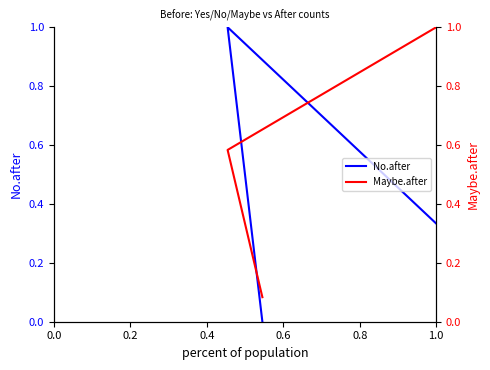

What is the average value of the No.after series?

0.4